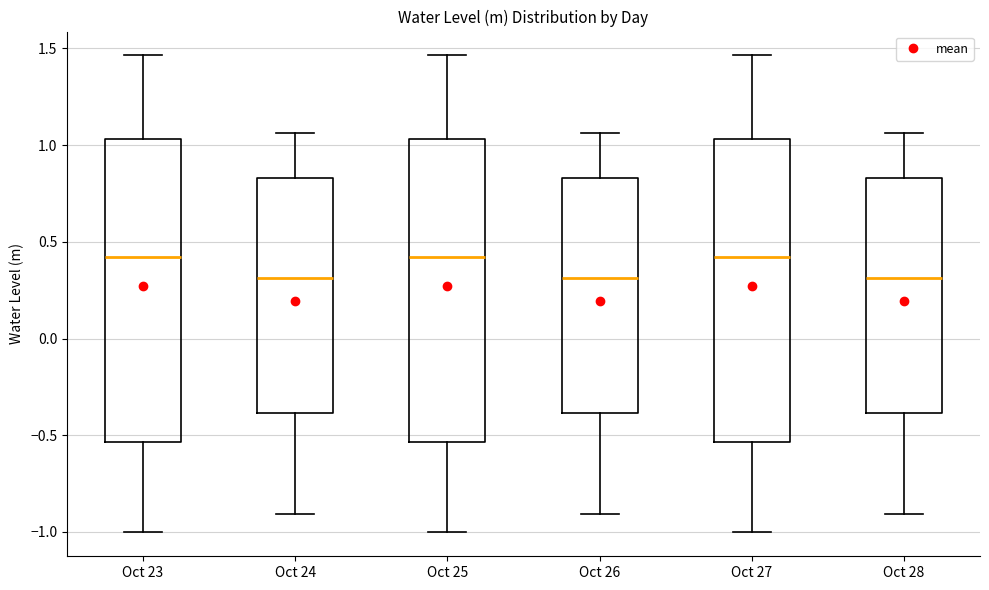

Reading left to right, read every box against the y-axis: the position of its median line, the range the box covers, and the ends of its whiskers. The values are not printed on the chart, so give them approximately, as read against the axis.

Oct 23: median 0.40, box -0.55 to 1.05, whiskers -1.00 to 1.45
Oct 24: median 0.30, box -0.40 to 0.85, whiskers -0.90 to 1.05
Oct 25: median 0.40, box -0.55 to 1.05, whiskers -1.00 to 1.45
Oct 26: median 0.30, box -0.40 to 0.85, whiskers -0.90 to 1.05
Oct 27: median 0.40, box -0.55 to 1.05, whiskers -1.00 to 1.45
Oct 28: median 0.30, box -0.40 to 0.85, whiskers -0.90 to 1.05